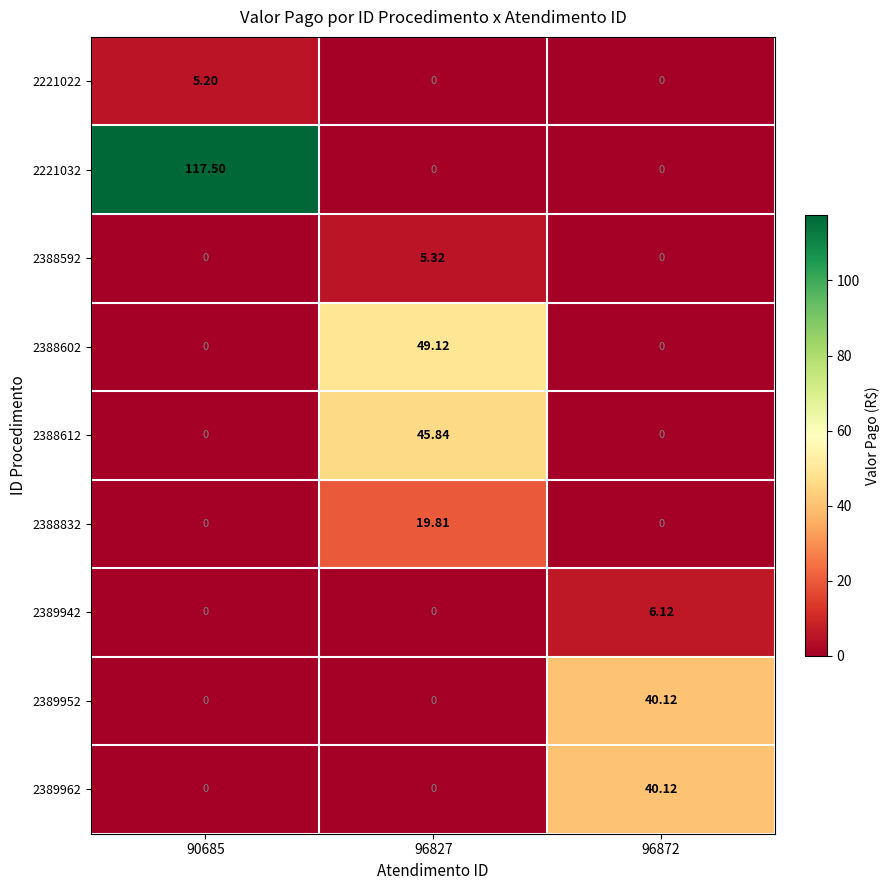

What is the spread (max minus min) of values at 90685?

117.5